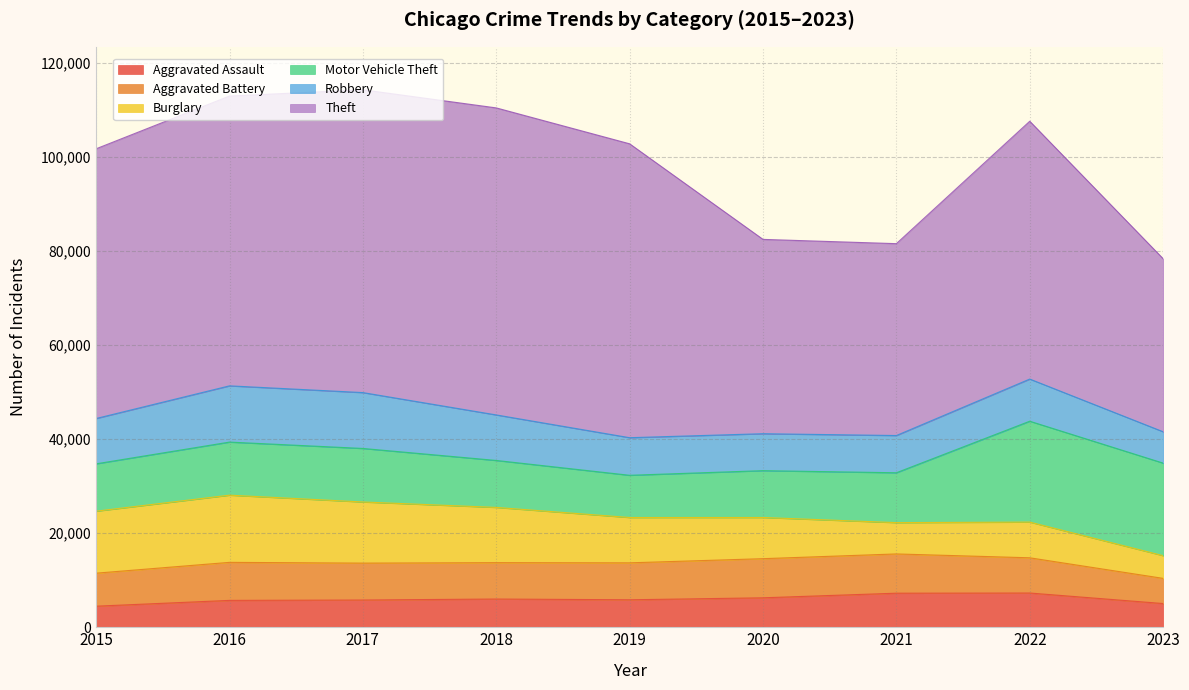

Is it true that Aggravated Assault equals 5793 at 2017?

True